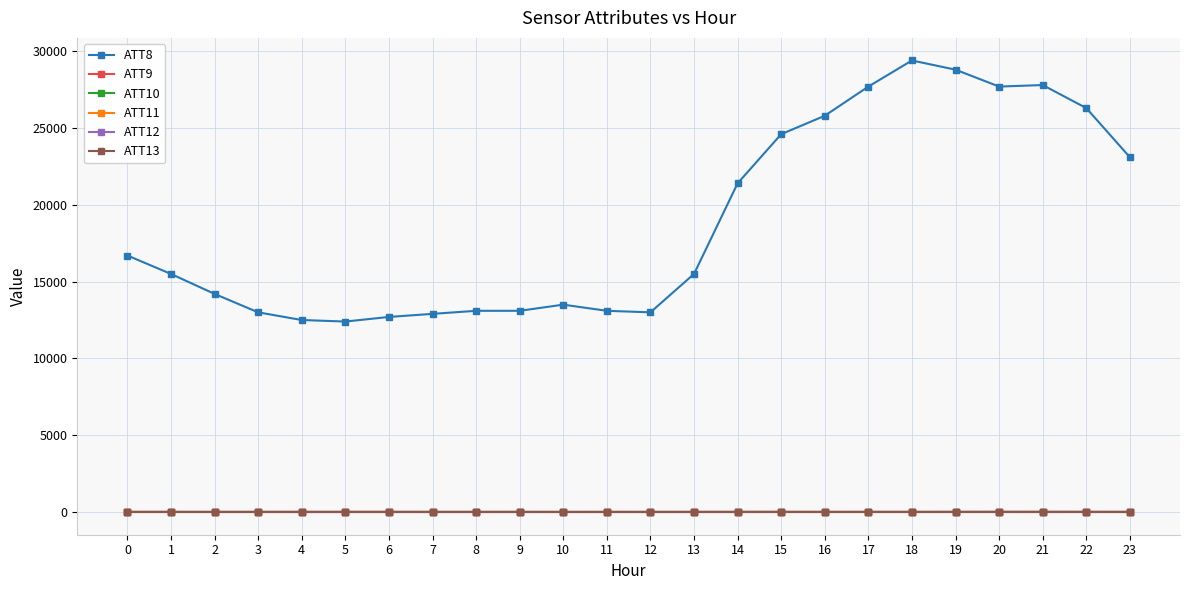

How many lines are shown in the chart?

6